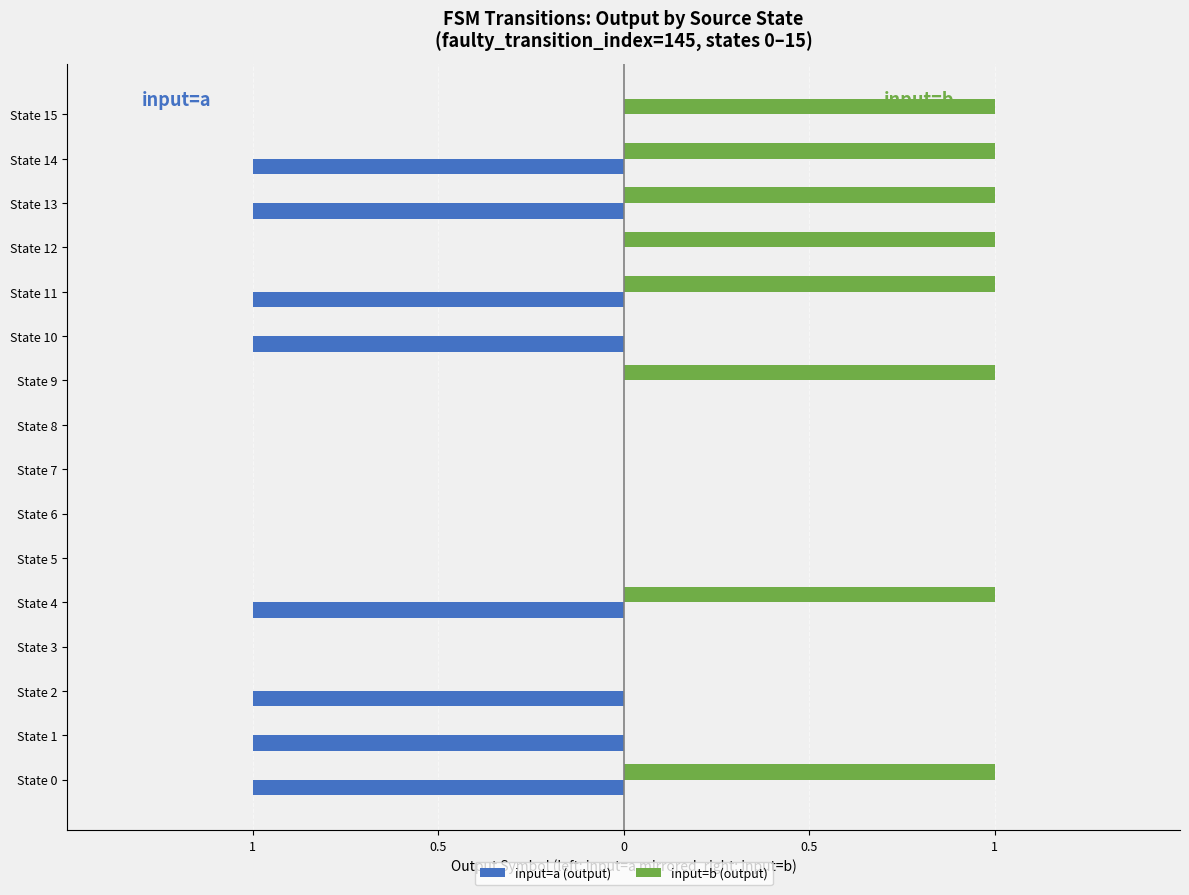

What is the sum of all input=b (output) values?

8